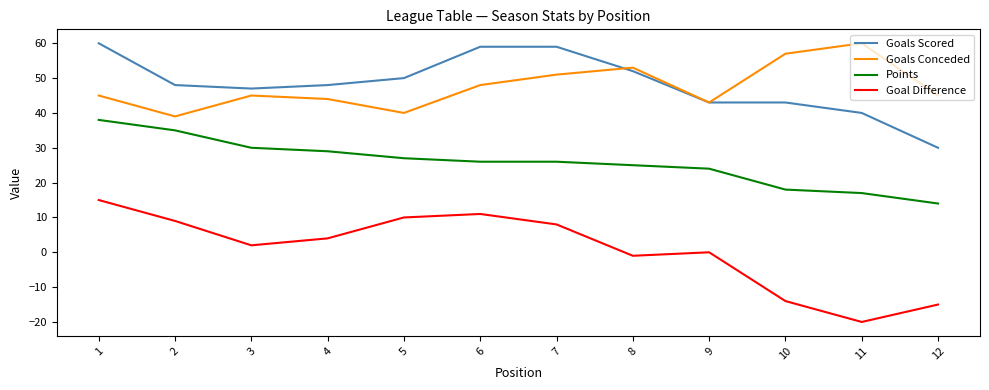

At 10, list the series in order from smallest to largest.

Goal Difference, Points, Goals Scored, Goals Conceded